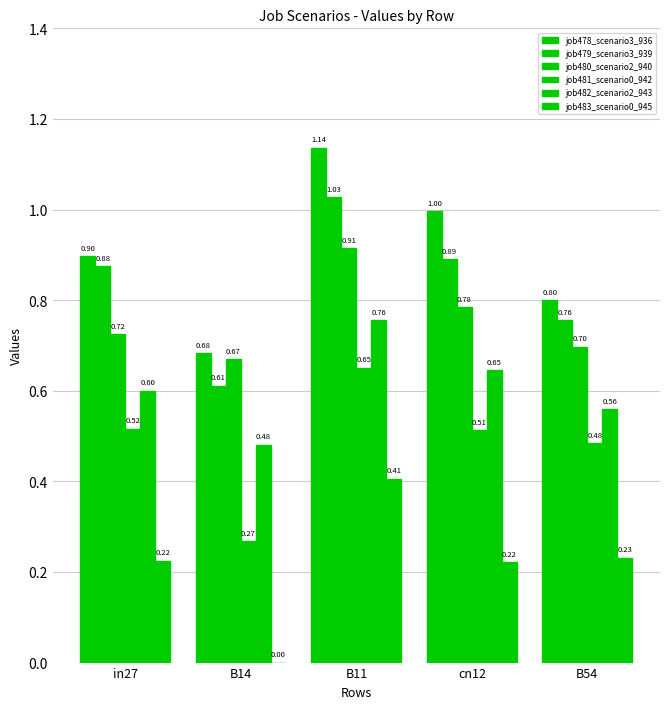

Is the value of job479_scenario3_939 at cn12 greater than the value of job482_scenario2_943 at in27?

Yes